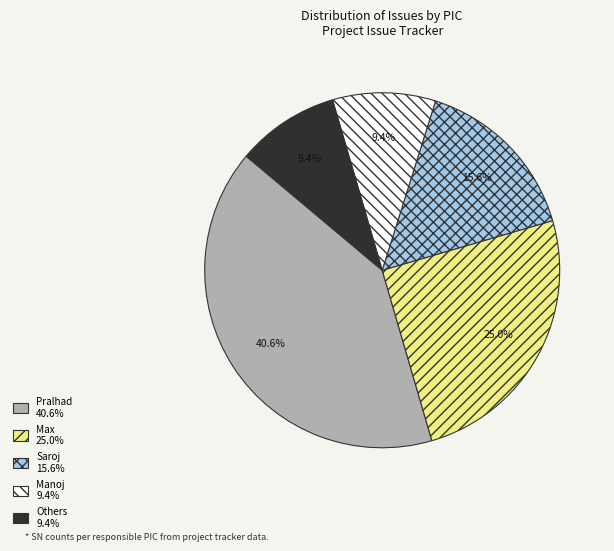

Which slice is the largest?

Pralhad